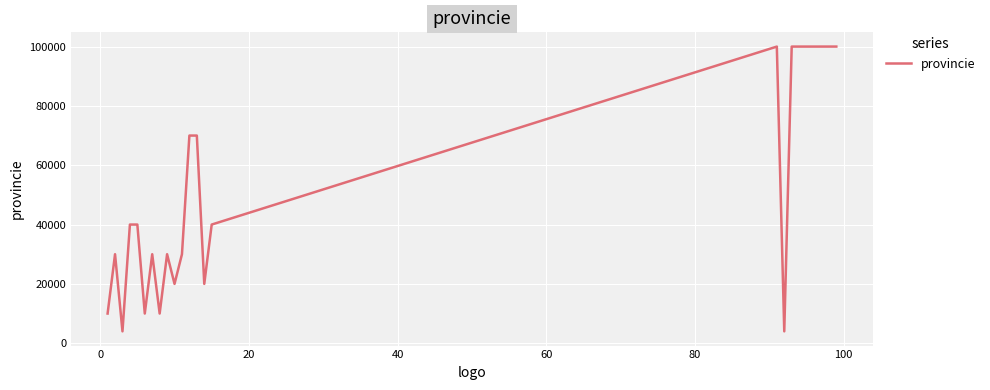

What is the difference between the maximum and minimum values?

95999